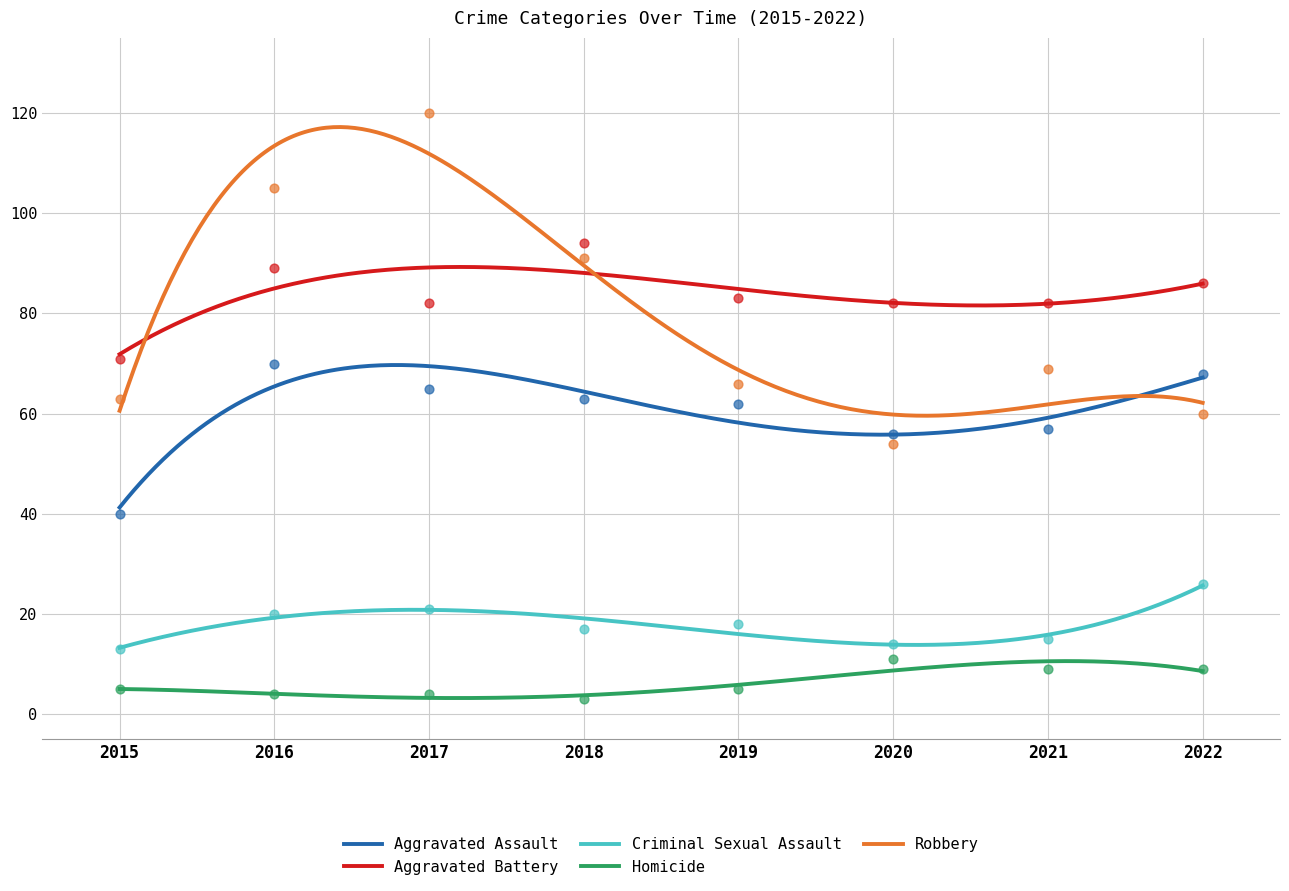

At how many categories does at least one series exceed 24?

8